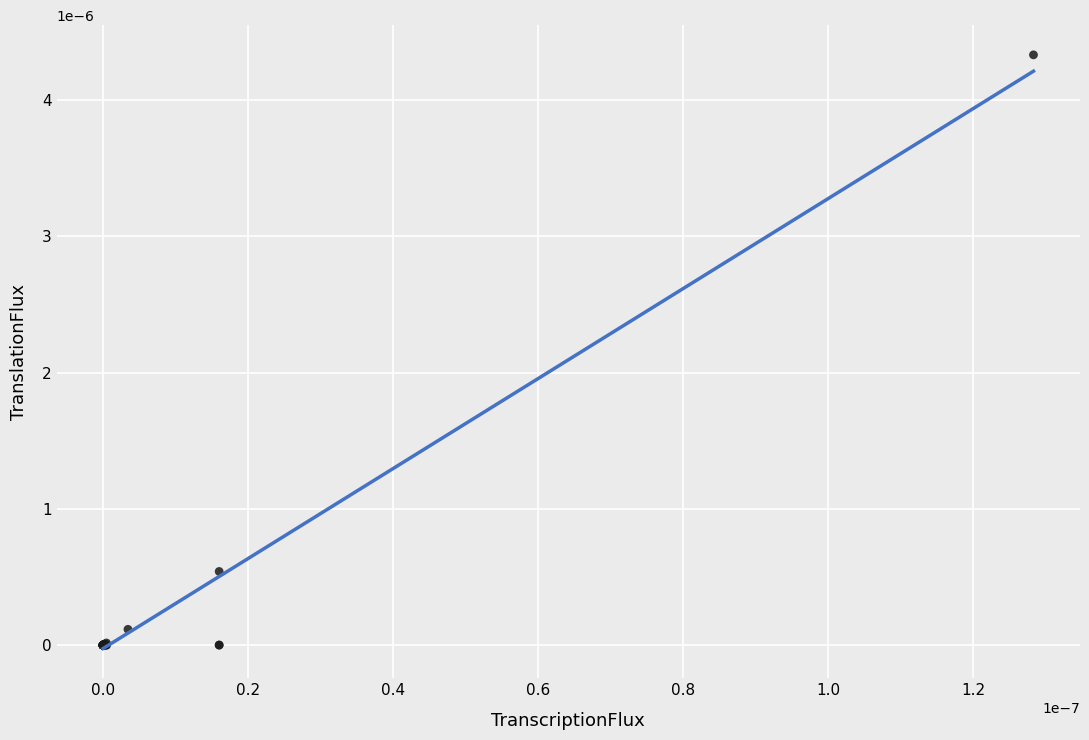

Is this an area chart (filled region under the line)?

No